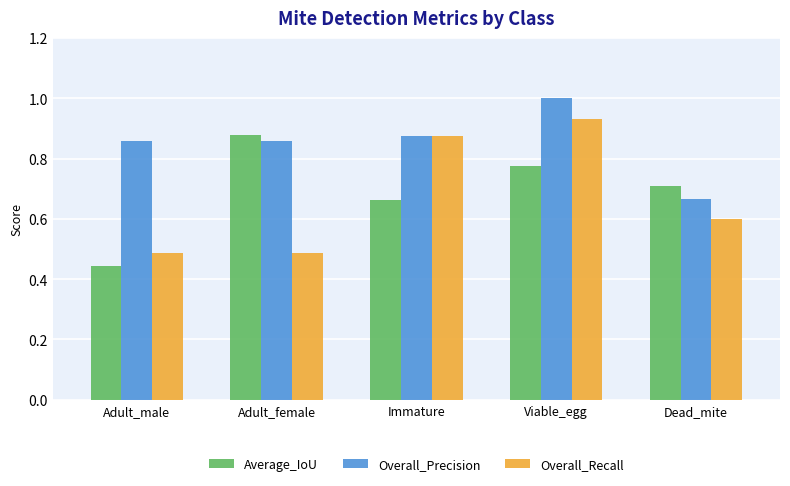

What is the maximum value shown in the chart?

1.0